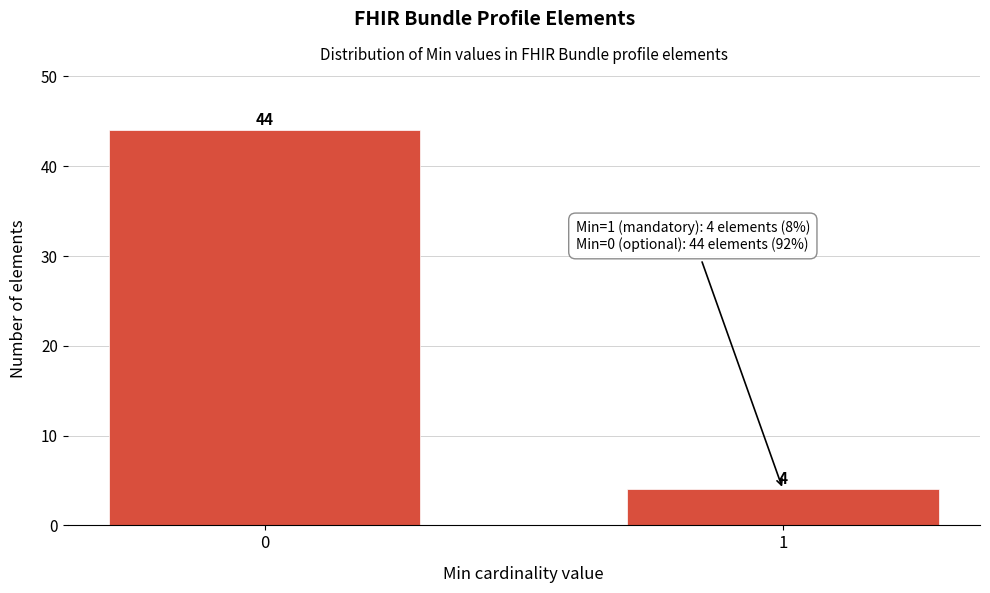

Reading left to right, transcribe all the data shown in this chart.

44	4